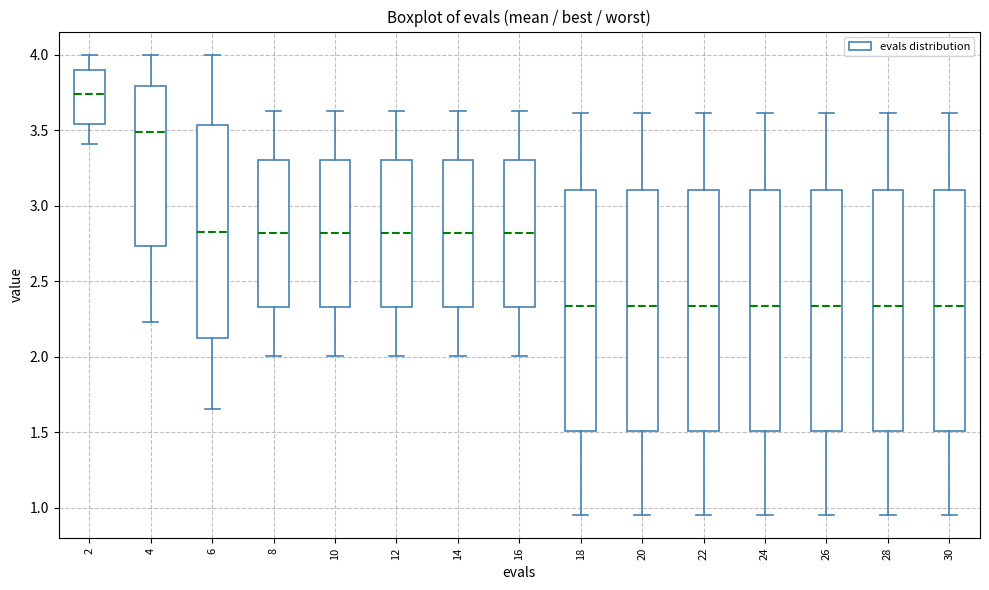

Reading left to right, transcribe this box plot: for each box, give where its median line is, the range the box spans, and where its two whiskers end, as read against the y-axis. The values are not printed on the chart, so give them approximately, as read against the axis.

2: median 3.75, box 3.55 to 3.90, whiskers 3.40 to 4.00
4: median 3.50, box 2.75 to 3.80, whiskers 2.25 to 4.00
6: median 2.85, box 2.10 to 3.55, whiskers 1.65 to 4.00
8: median 2.80, box 2.35 to 3.30, whiskers 2.00 to 3.65
10: median 2.80, box 2.35 to 3.30, whiskers 2.00 to 3.65
12: median 2.80, box 2.35 to 3.30, whiskers 2.00 to 3.65
14: median 2.80, box 2.35 to 3.30, whiskers 2.00 to 3.65
16: median 2.80, box 2.35 to 3.30, whiskers 2.00 to 3.65
18: median 2.35, box 1.50 to 3.10, whiskers 0.95 to 3.60
20: median 2.35, box 1.50 to 3.10, whiskers 0.95 to 3.60
22: median 2.35, box 1.50 to 3.10, whiskers 0.95 to 3.60
24: median 2.35, box 1.50 to 3.10, whiskers 0.95 to 3.60
26: median 2.35, box 1.50 to 3.10, whiskers 0.95 to 3.60
28: median 2.35, box 1.50 to 3.10, whiskers 0.95 to 3.60
30: median 2.35, box 1.50 to 3.10, whiskers 0.95 to 3.60